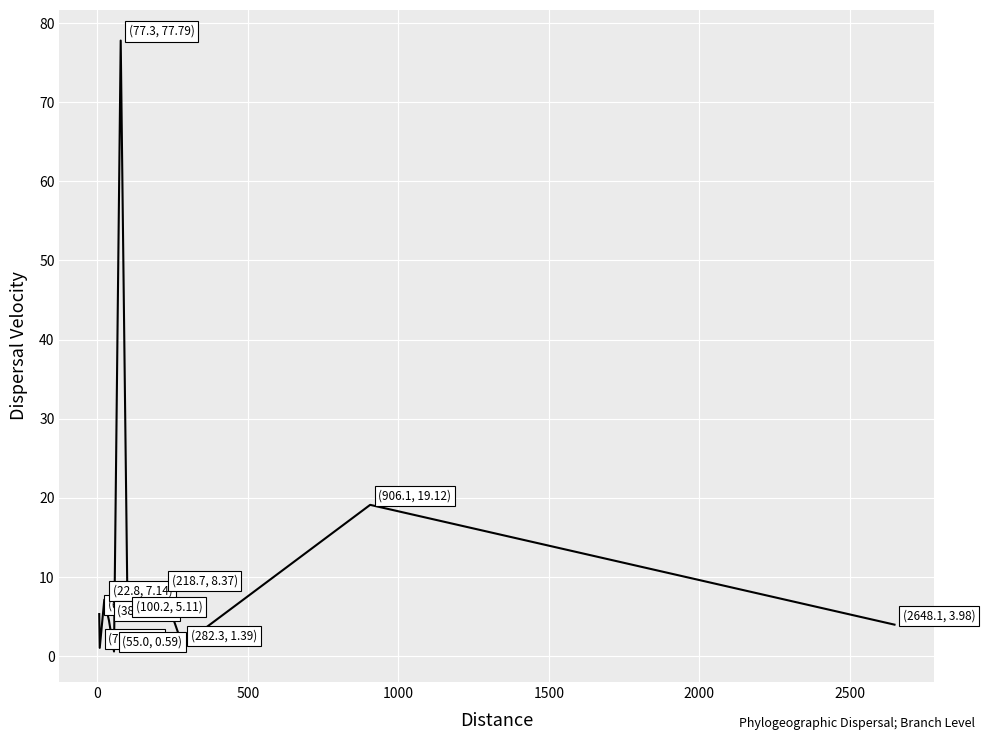

What is the greatest value displayed?

77.8